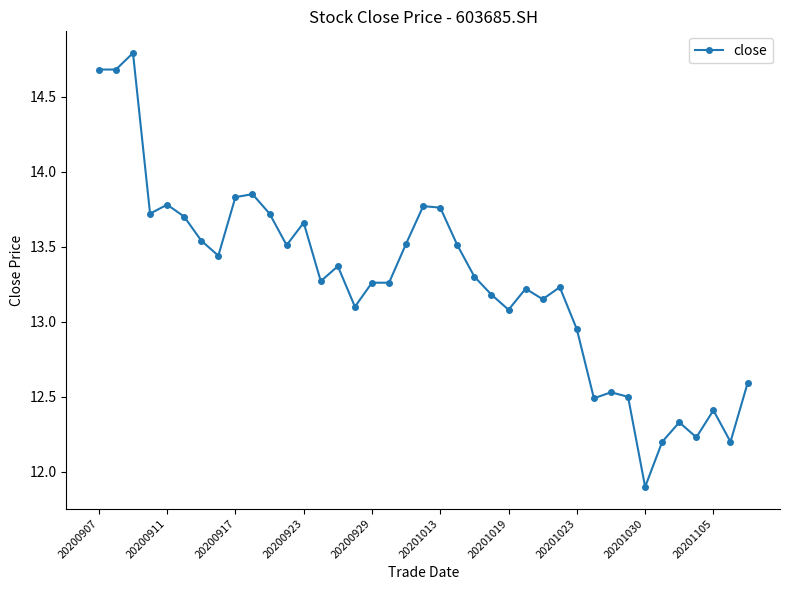

What is the greatest value displayed?

14.8